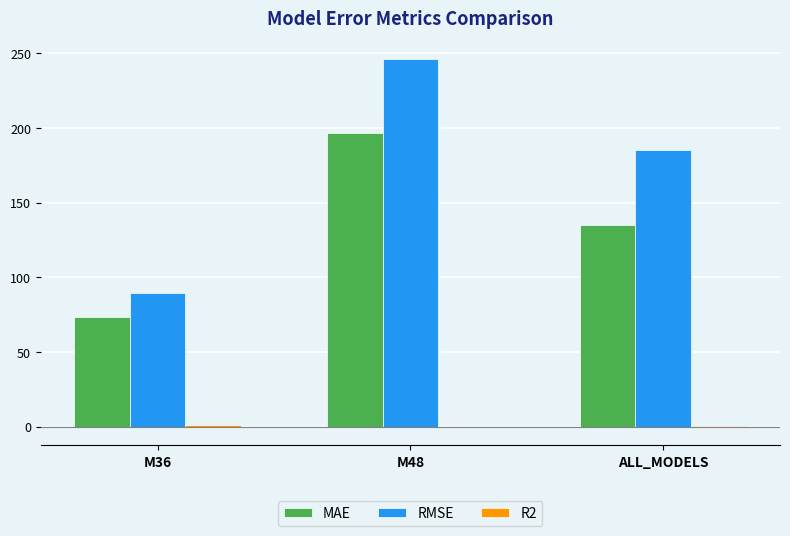

Are the bars grouped side by side (vs. stacked)?

Yes